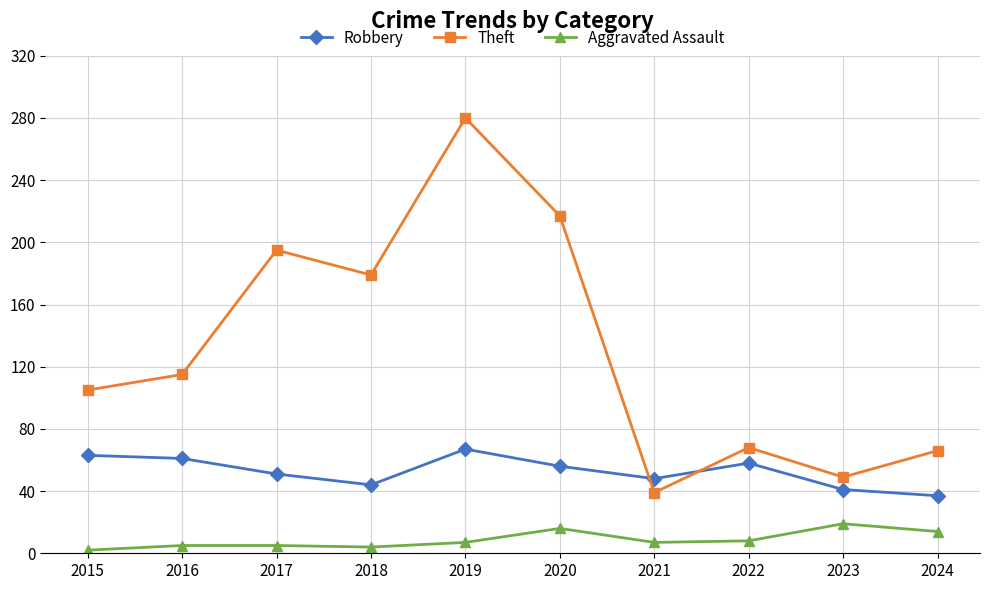

What is the total value across all series at 2020?

289